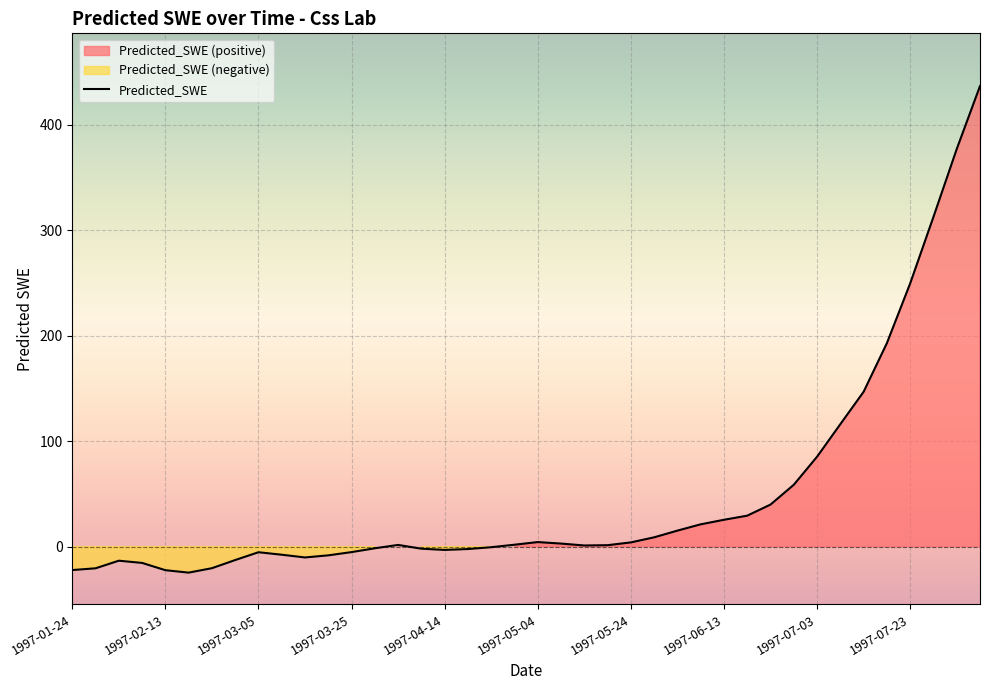

Reading left to right, extract all data points from this chart.

-22.2	-20.5	-13.3	-15.4	-22.3	-24.6	-20.4	-12.7	-5.3	-7.7	-10.2	-8.2	-5.2	-1.5	1.6	-1.9	-3.1	-2.3	-0.5	1.8	4.3	2.9	1.1	1.4	4.0	8.8	15.2	21.2	25.5	29.4	39.9	58.7	85.3	116.1	146.8	192.9	249.5	312.6	376.9	436.6